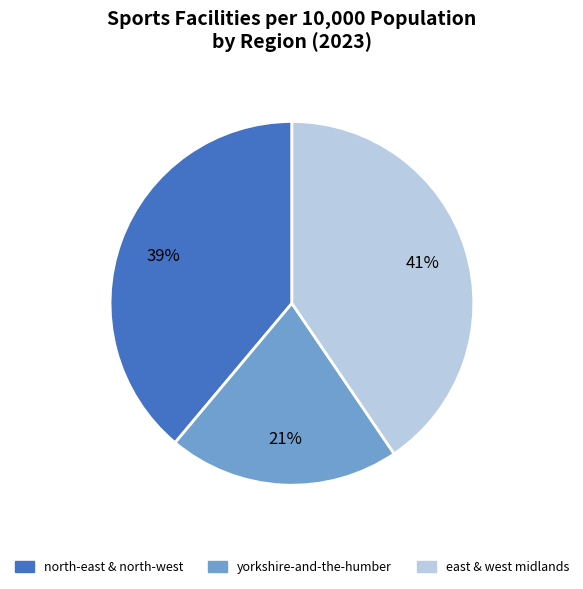

Count the number of slices in the pie.

3